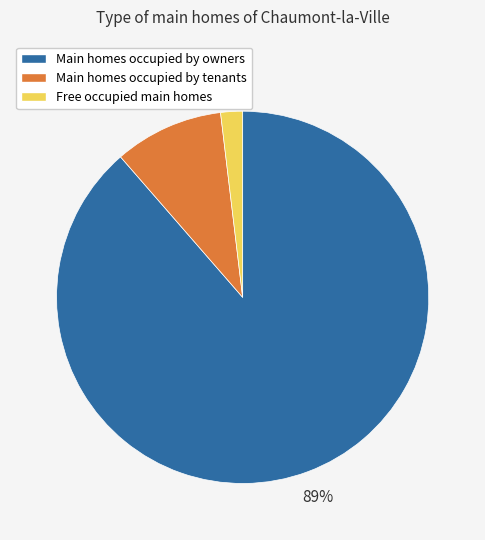

To the nearest percent, what percentage of the pie is Main homes occupied by tenants?

9%